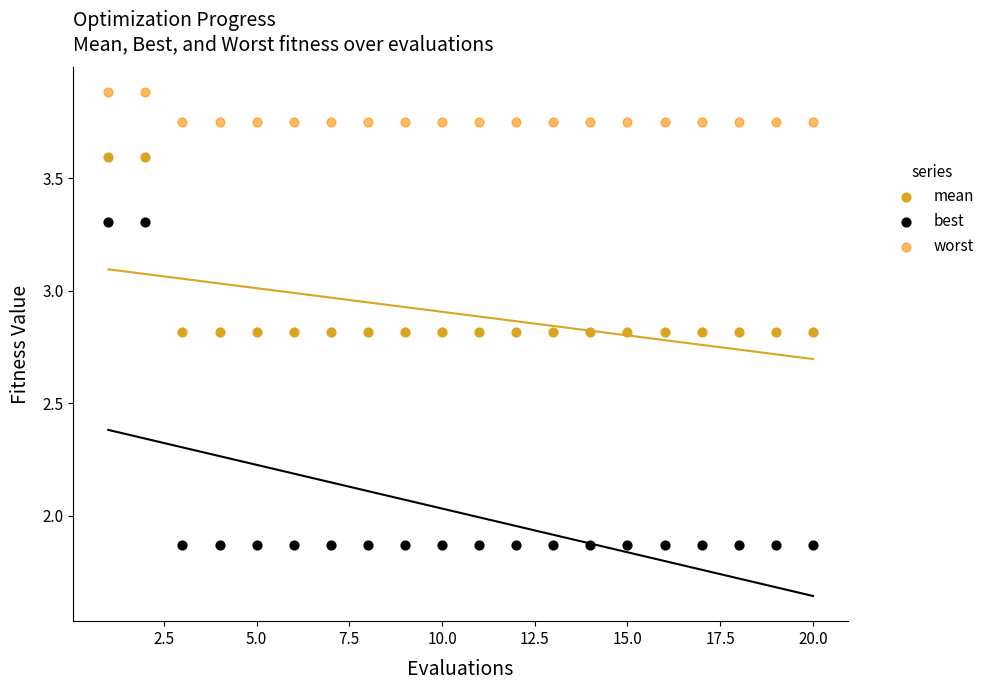

Which series contains the lowest Y value?

best